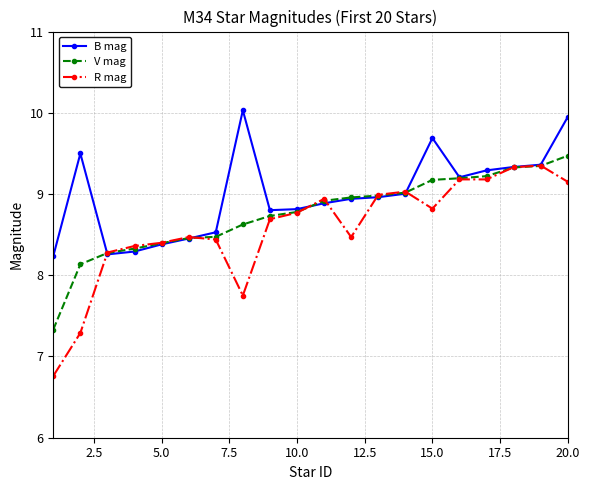

Which series has the largest range (max minus min)?

R mag